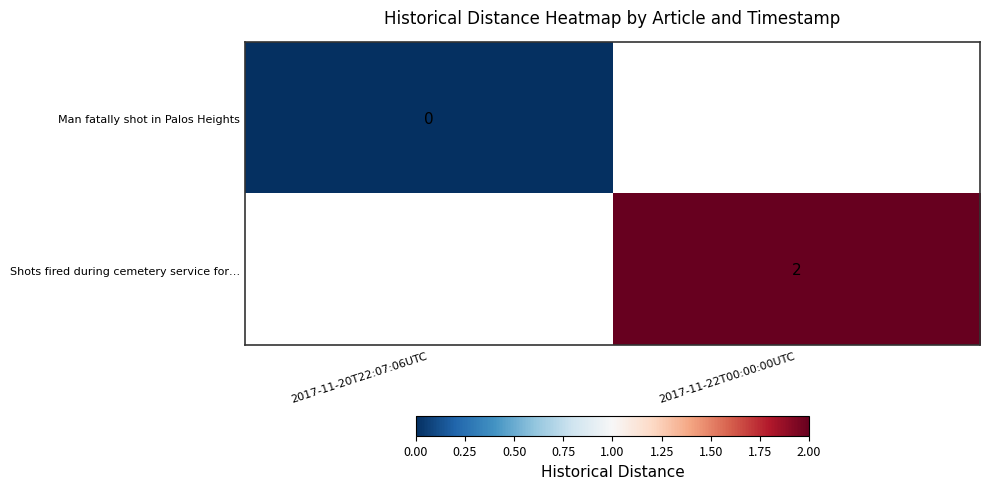

Is it true that Shots fired during cemetery service for… equals 2 at 2017-11-22T00:00:00UTC?

True